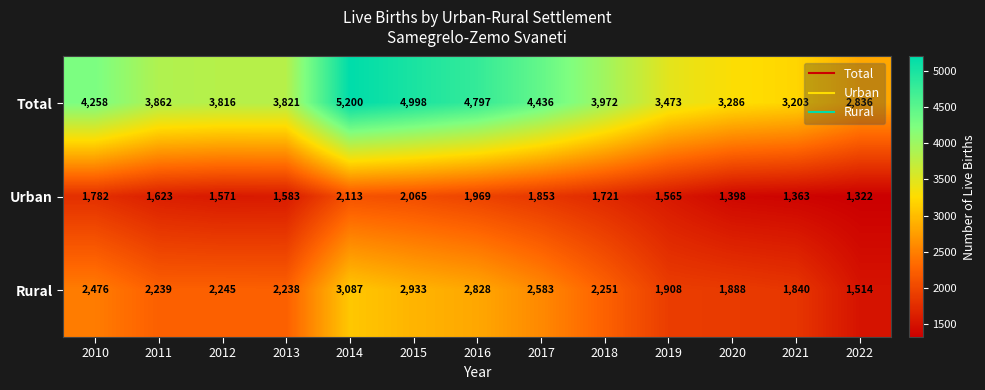

Read the Urban value at 2016.

1969